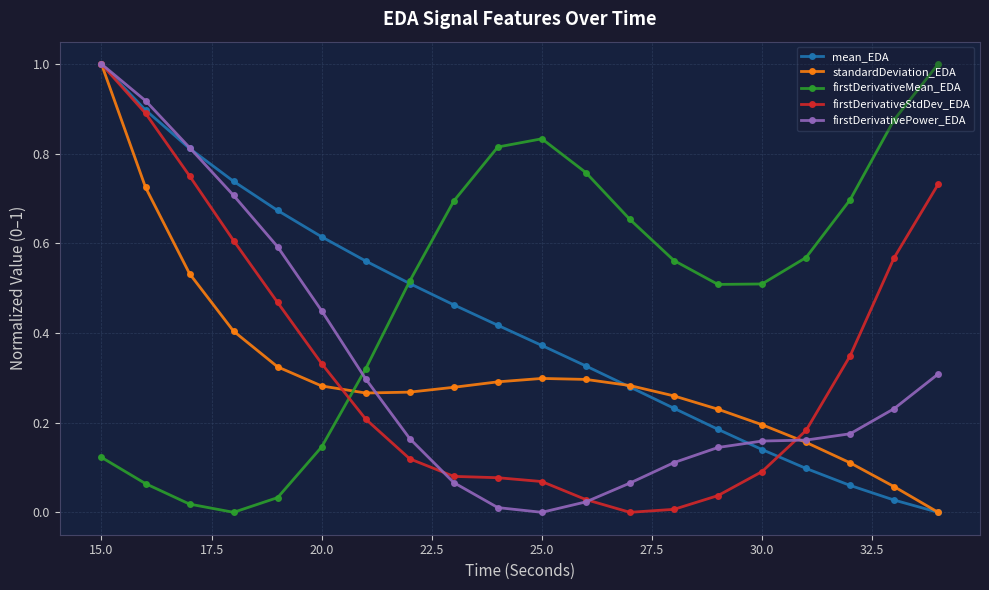

How many interior local valleys does the firstDerivativeMean_EDA series have?

2